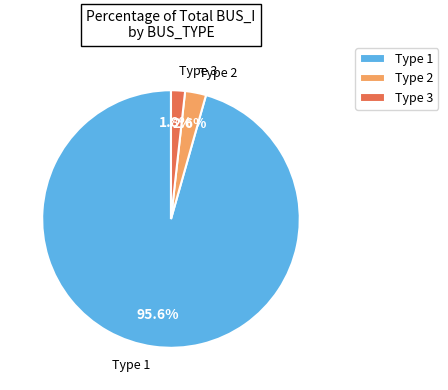

To the nearest percent, what is the average slice percentage?

33%